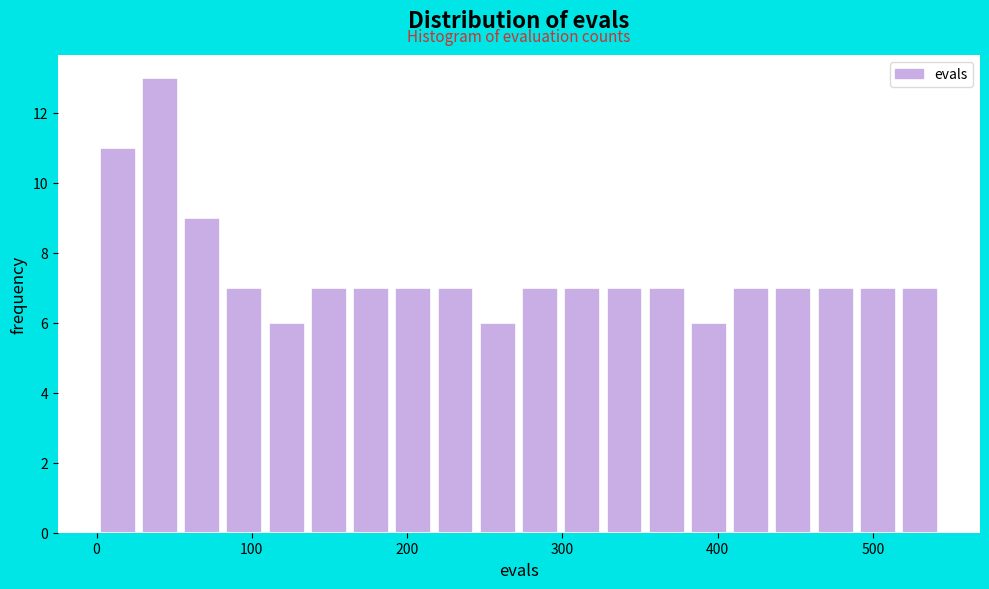

Read against the x-axis, roughly where is the centre of the tallest bar?

40